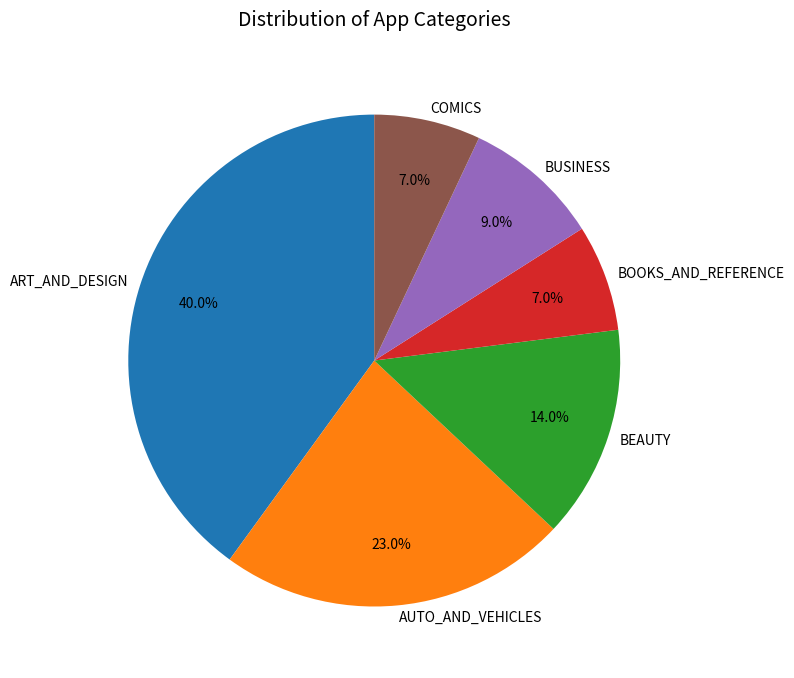

To the nearest percent, what is the difference between the BOOKS_AND_REFERENCE and AUTO_AND_VEHICLES slice percentages?

16%